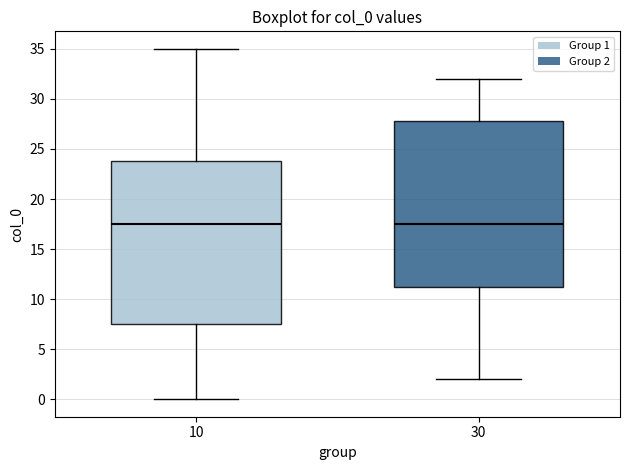

Reading left to right, read every box against the y-axis: the position of its median line, the range the box covers, and the ends of its whiskers. The values are not printed on the chart, so give them approximately, as read against the axis.

10: median 17.5, box 7.5 to 24.0, whiskers 0.0 to 35.0
30: median 17.5, box 11.5 to 28.0, whiskers 2.0 to 32.0